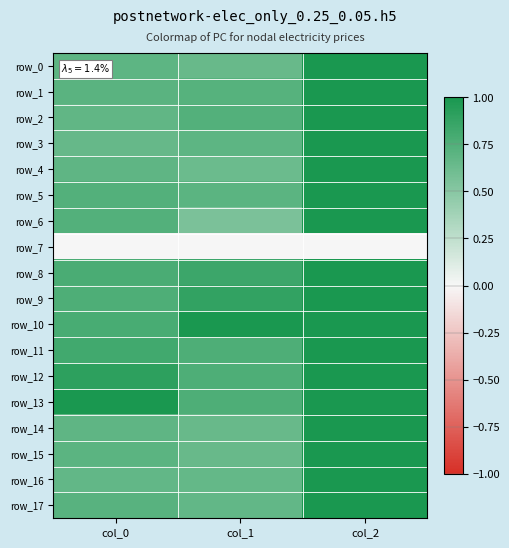

What is the difference between the highest and lowest values at col_1?

1.0